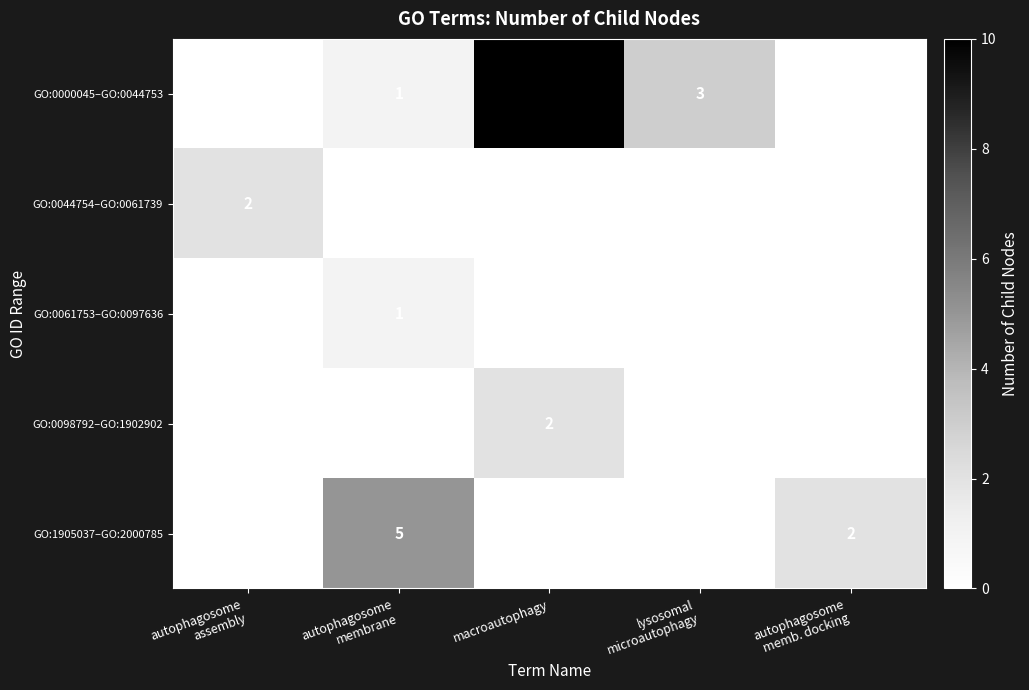

The GO:0061753–GO:0097636 series shows -1 at macroautophagy. True or false?

False